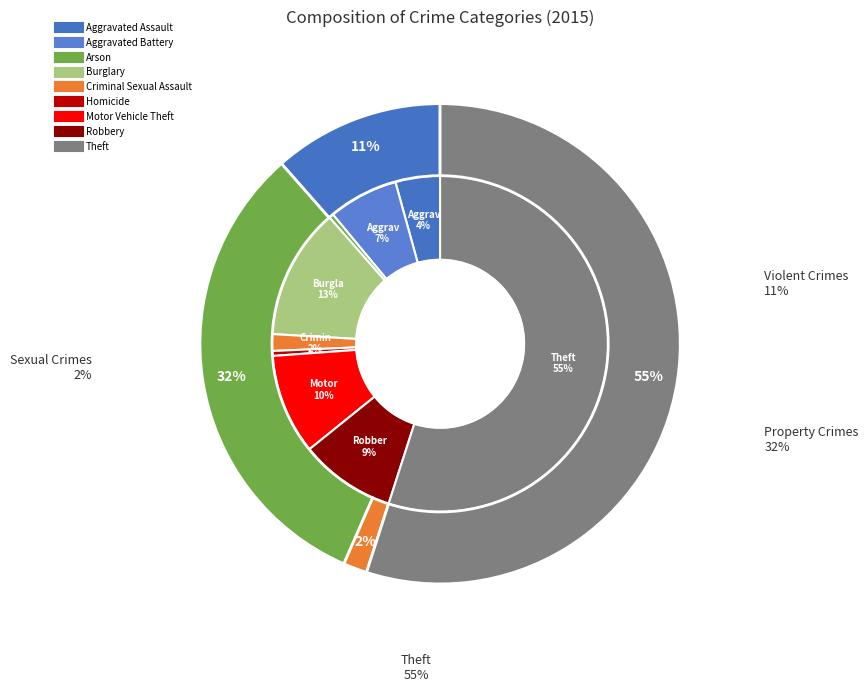

Does any single category account for the majority?

Yes